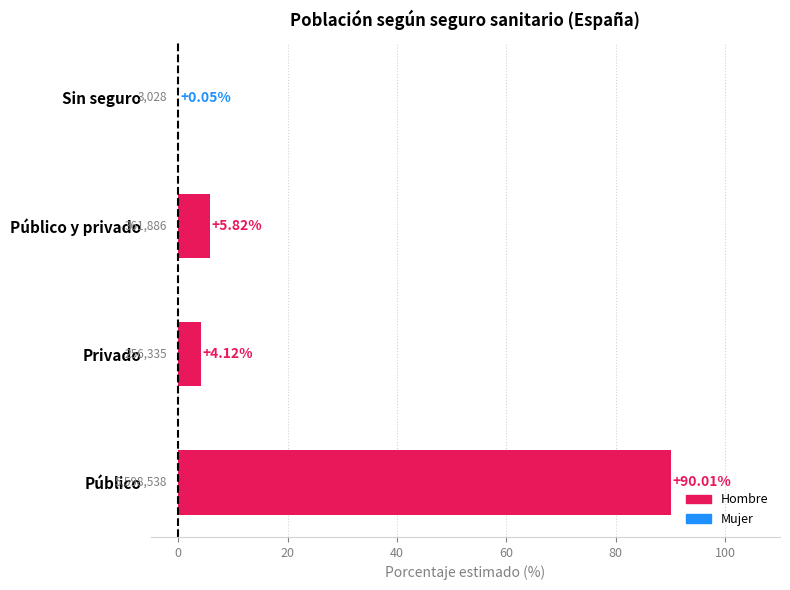

Are the bars horizontal?

Yes